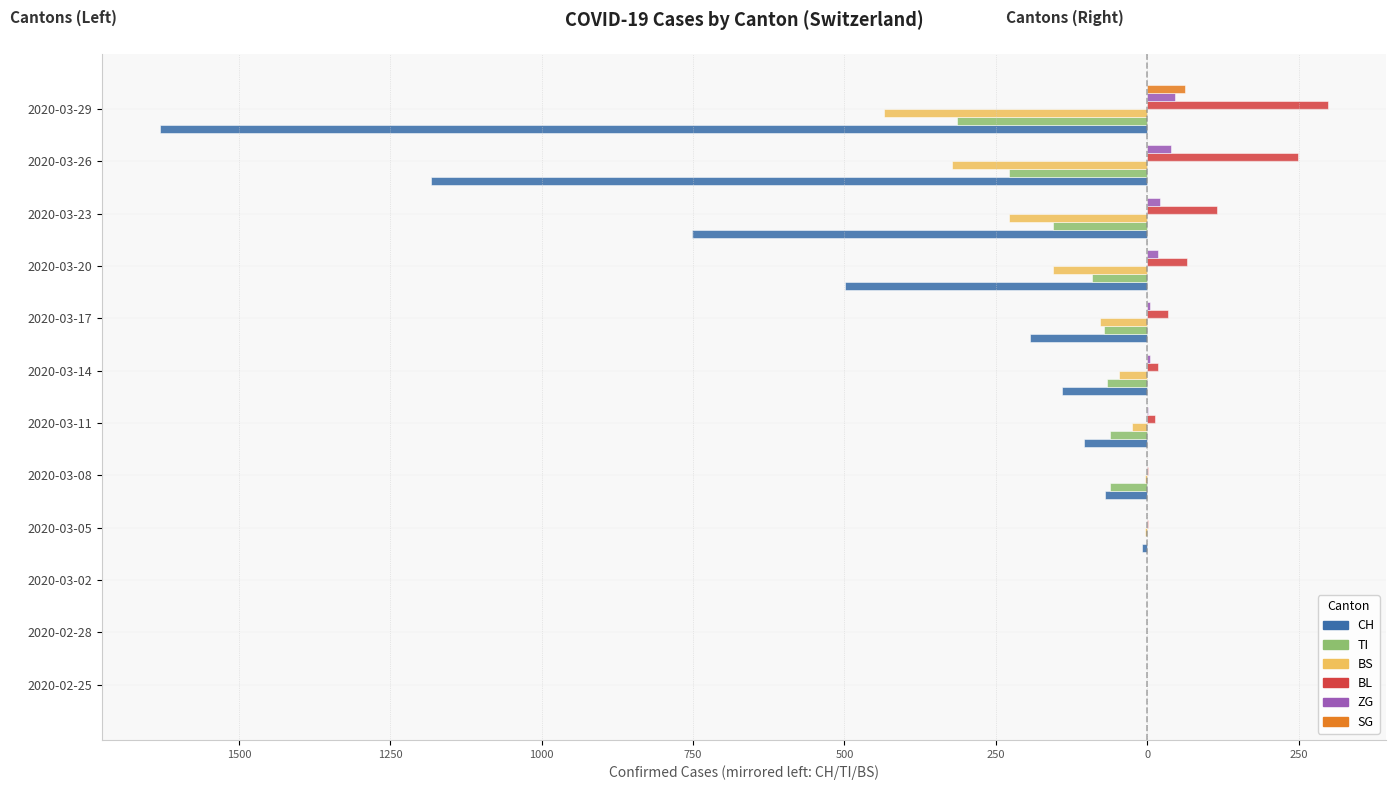

What are all the series names shown in the legend?

CH, TI, BS, BL, ZG, SG